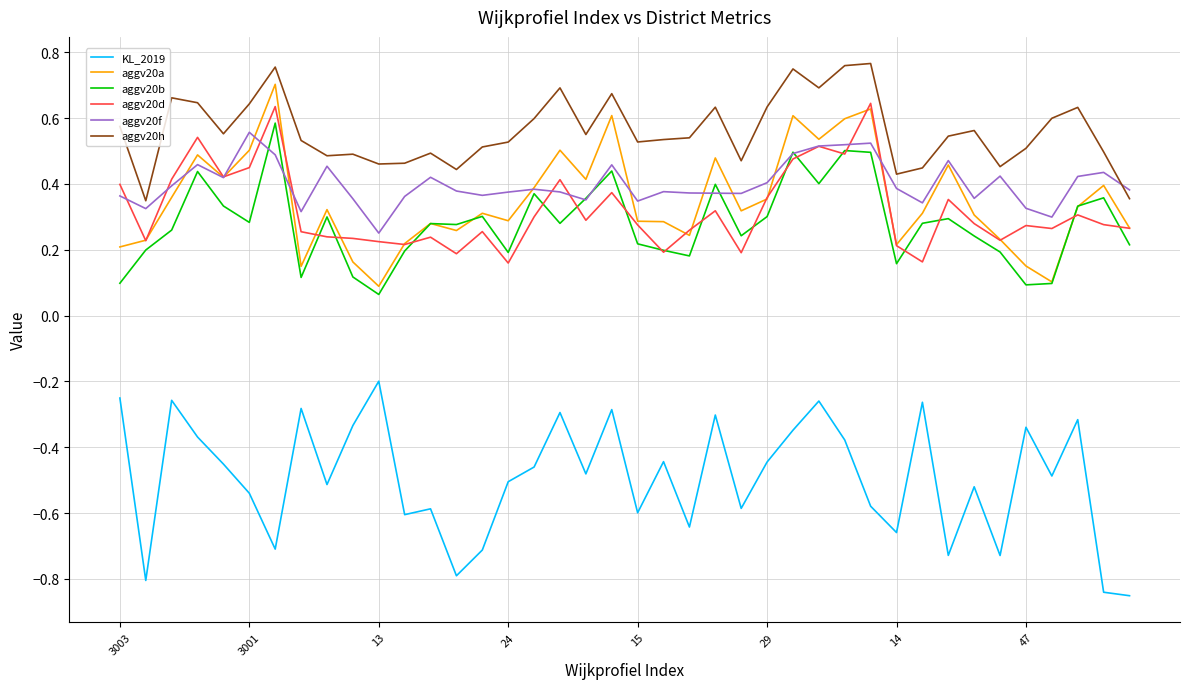

What are all the series names shown in the legend?

KL_2019, aggv20a, aggv20b, aggv20d, aggv20f, aggv20h